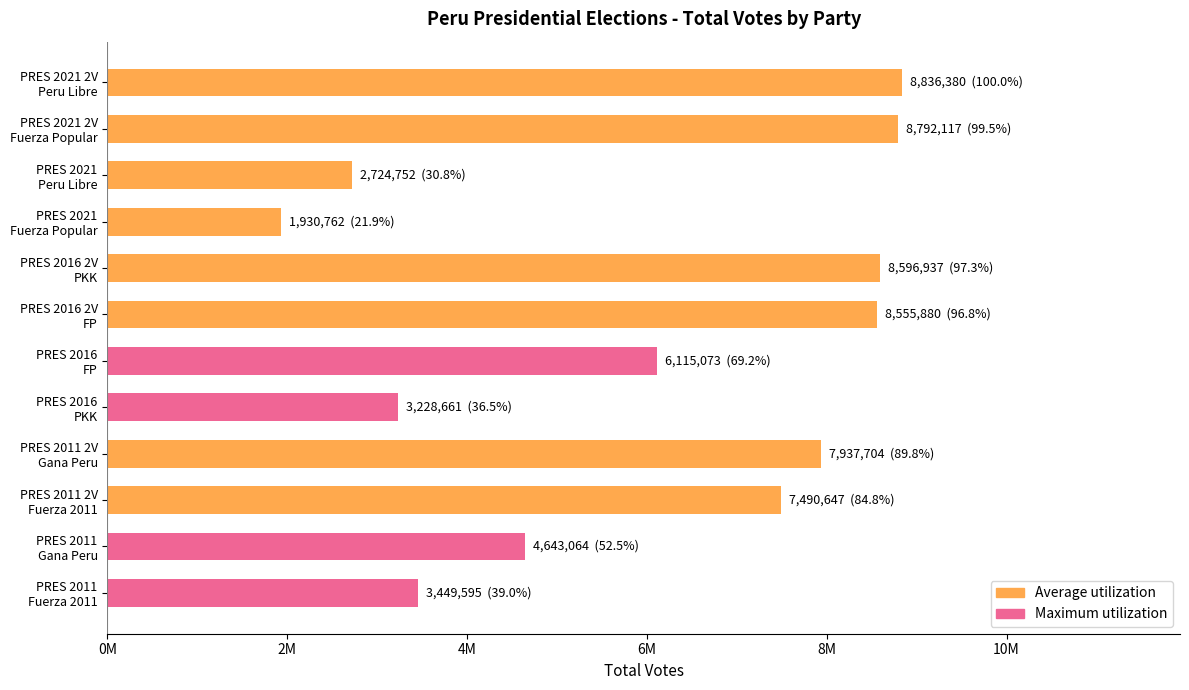

How many data points are less than 7490647?

6